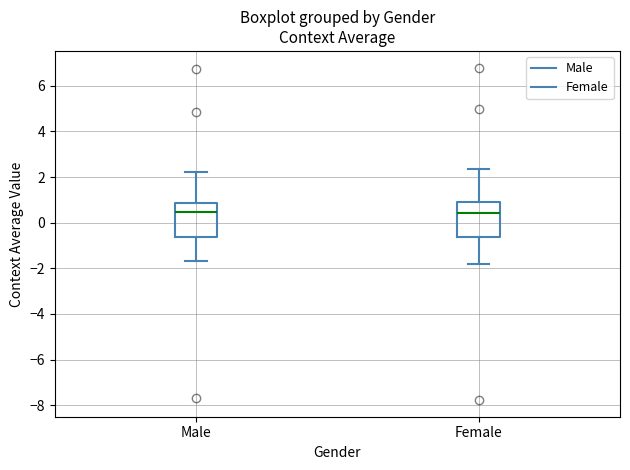

Where does the median line of the box for Male sit on the y-axis? The values are not printed on the chart, so give them approximately, as read against the axis.

0.4